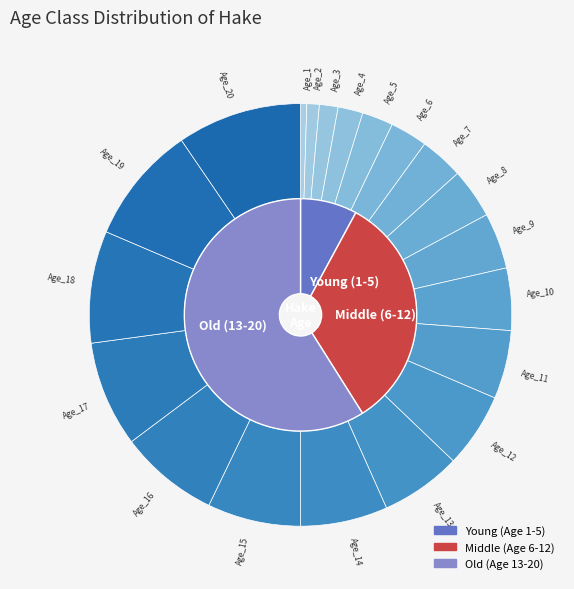

To the nearest percent, what portion does Age_7 represent?

3%